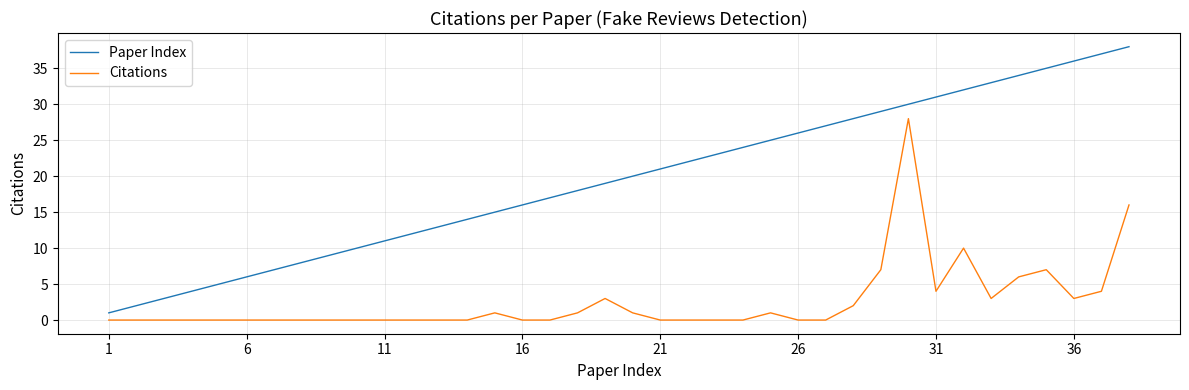

Which series has the largest range (max minus min)?

Paper Index